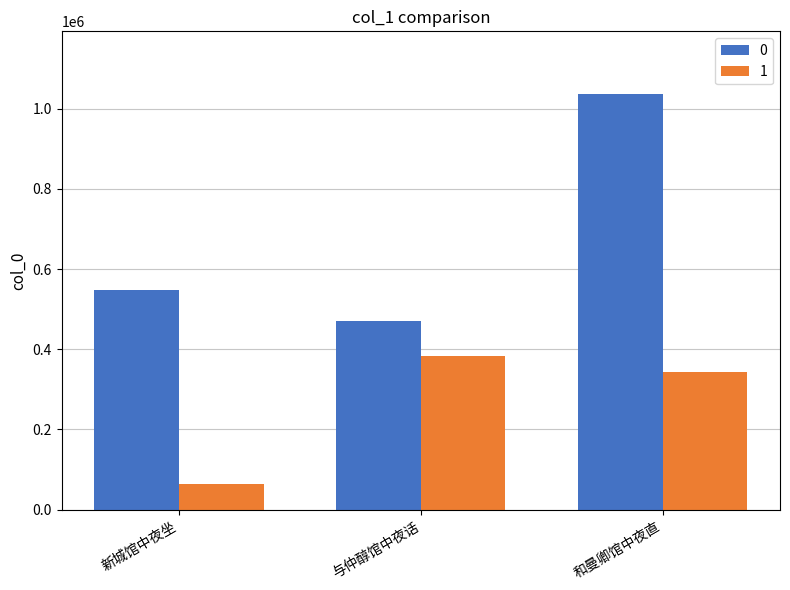

Rank the series by their maximum value, from highest to lowest.

0, 1